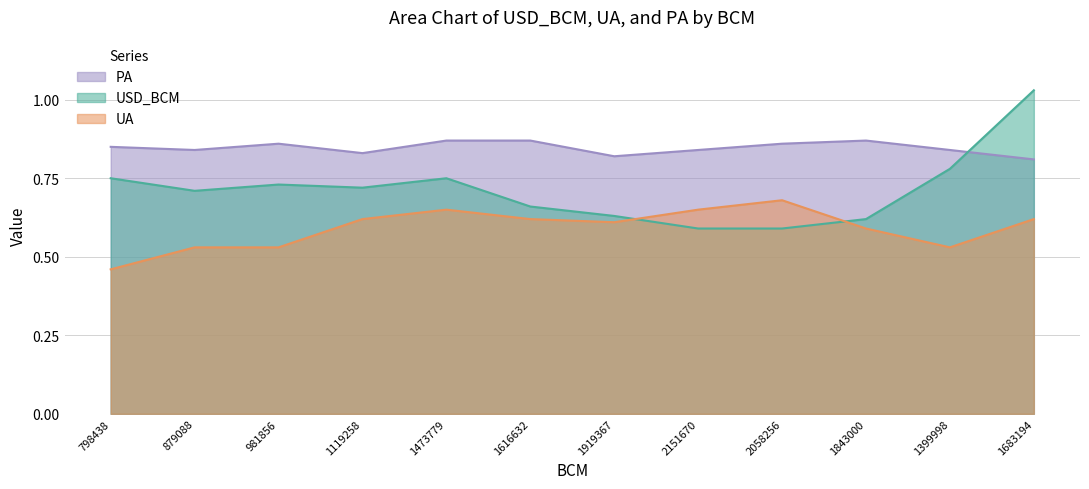

What is the label of the 10th point from the left?

1843000